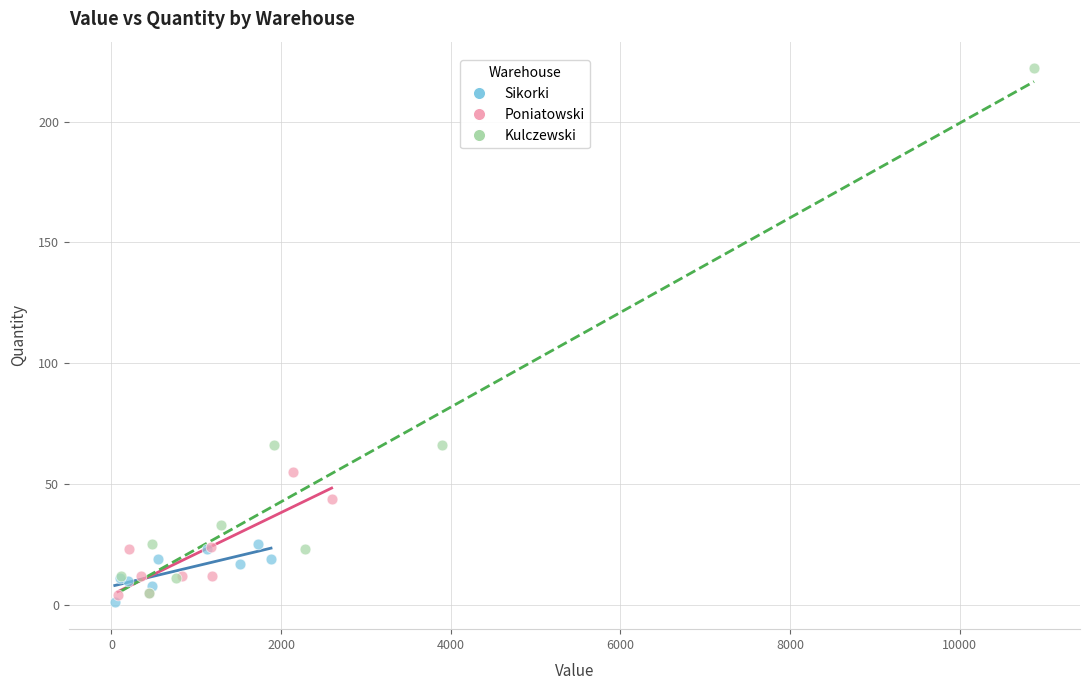

Which series reaches the minimum Y coordinate?

Sikorki